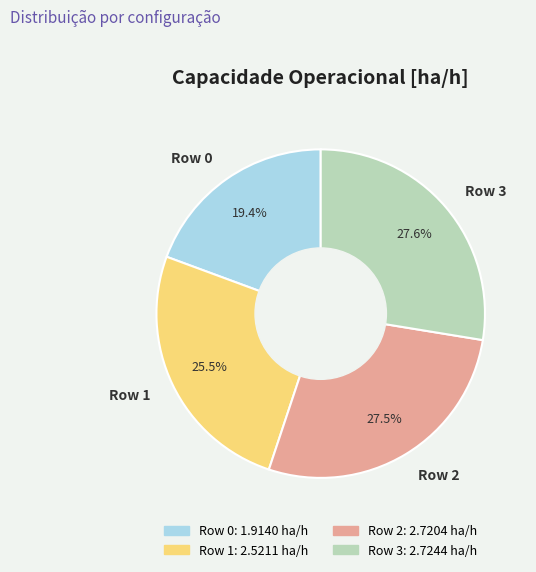

How much of the chart is everything except Row 1?

74.5%